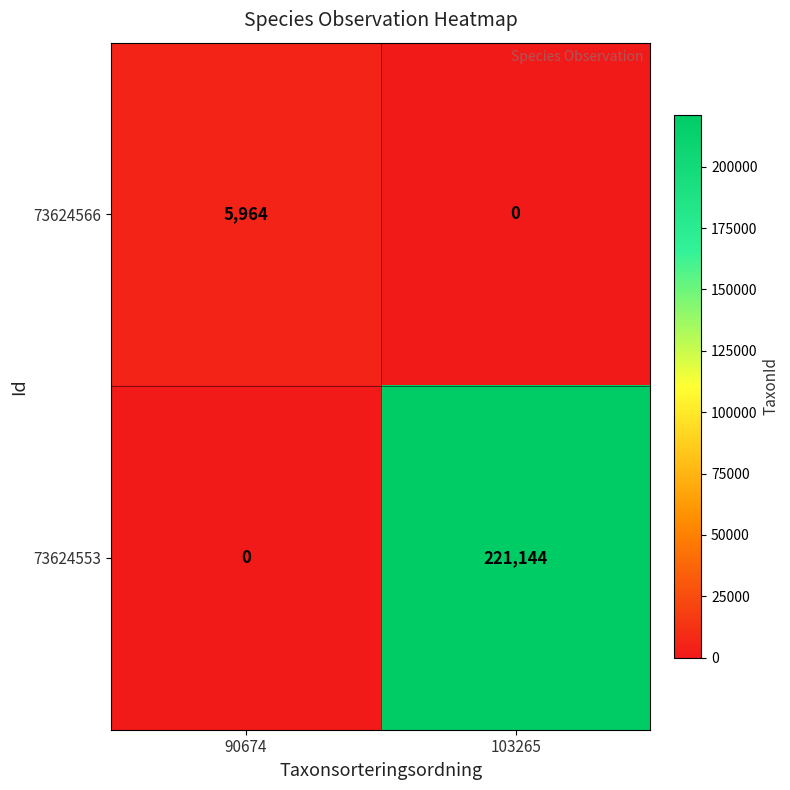

What is the greatest value displayed?

221144